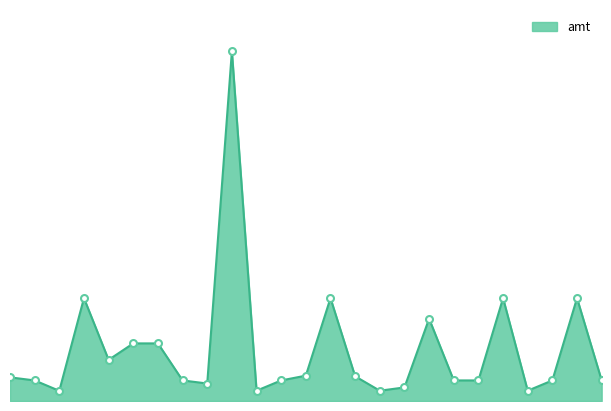

Reading left to right, extract all data points from this chart.

12:56=1150	12:58=1000	14:19=495	16:20=5000	16:50=2000	16:59=2800	17:00=2800	19:34=1000	19:36=850	20:18=17000	21:01=500	21:41=1000	22:01=1232	22:06=5000	22:08=1200	22:09=500	22:11=660	22:15=4000	22:16=1000	22:25=1000	23:03=4999	23:06=500	23:07=1000	23:25=5000	23:30=1000